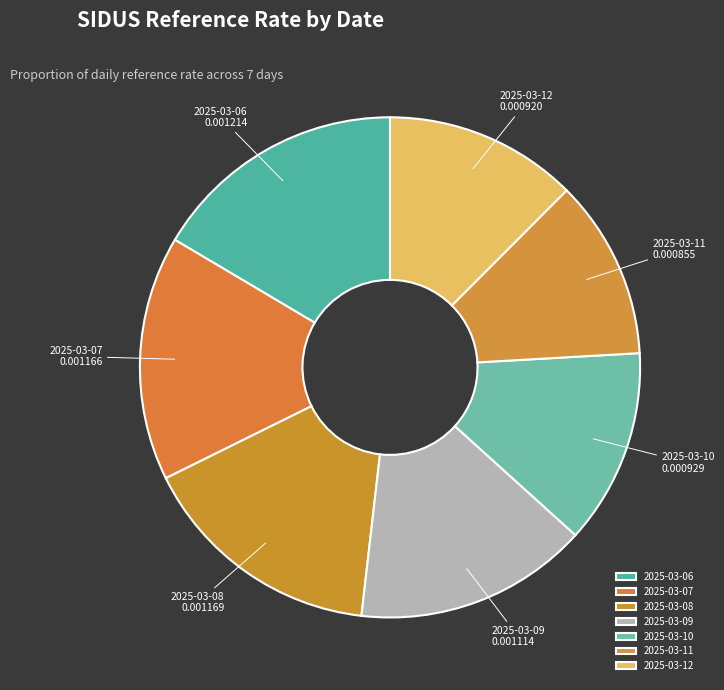

Which slice is the smallest?

2025-03-11